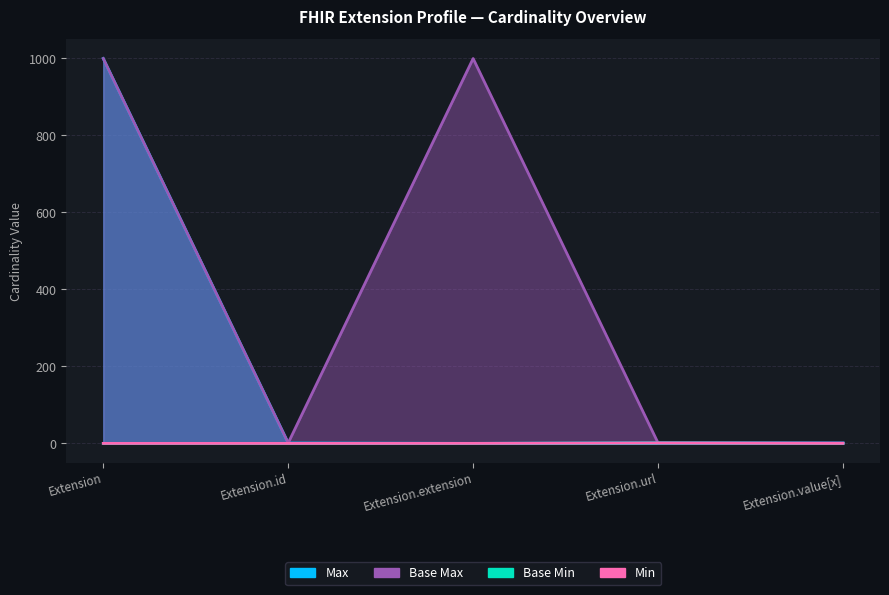

Rank the categories by Base Min value from lowest to highest.

Extension, Extension.id, Extension.extension, Extension.value[x], Extension.url